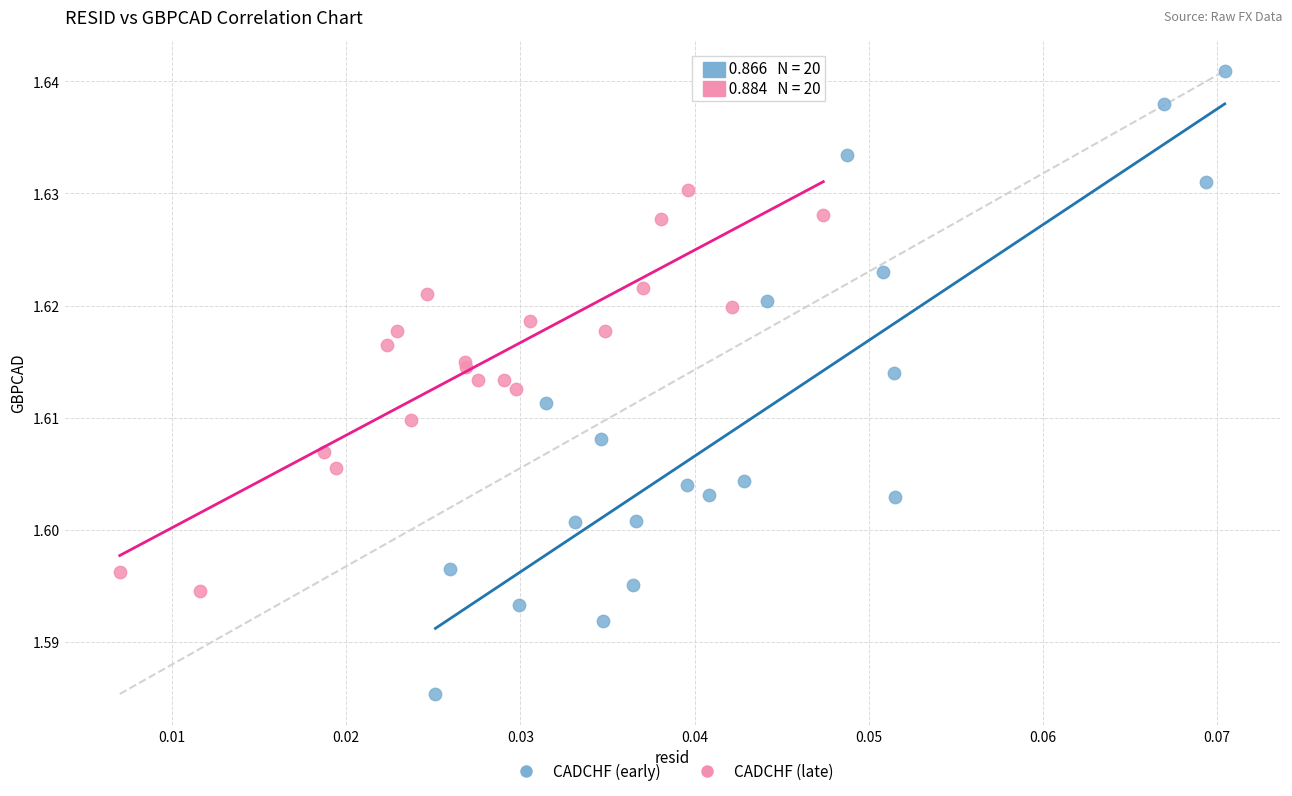

Which series reaches the minimum Y coordinate?

CADCHF (early)